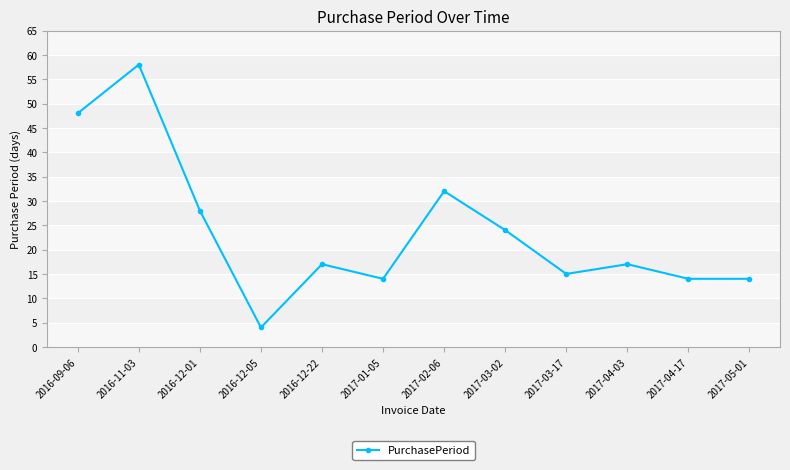

True or false: the data has more than 2 interior local peaks.

True